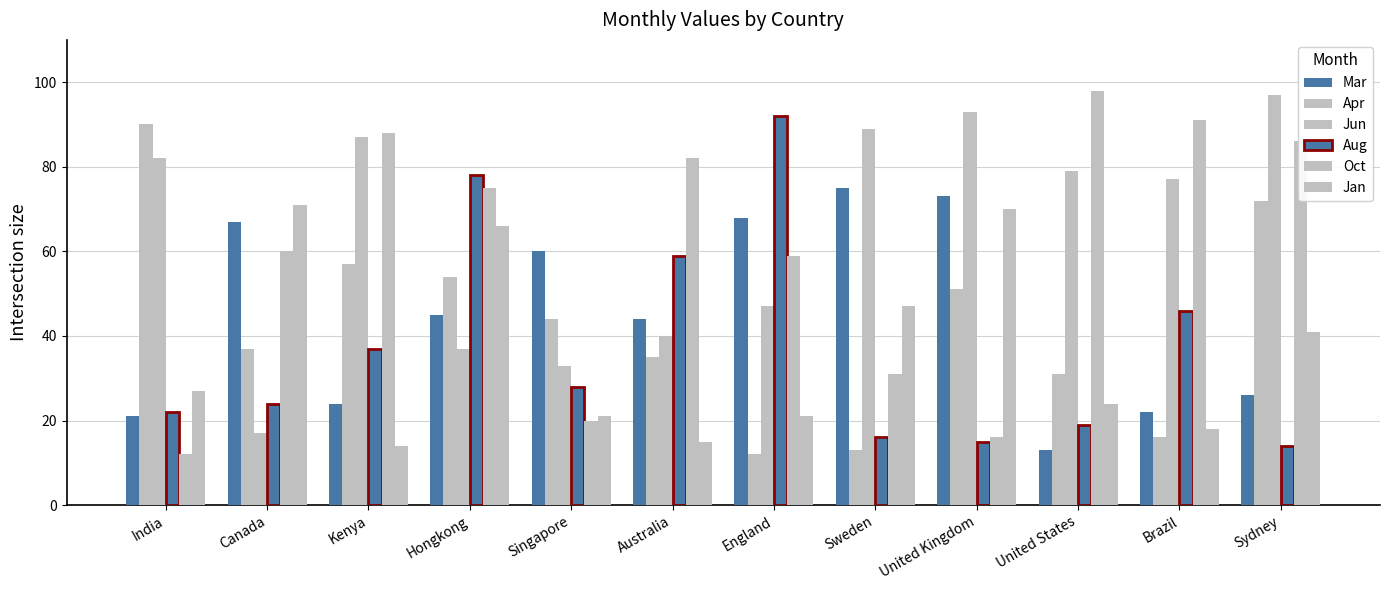

Does the chart contain stacked bars?

No